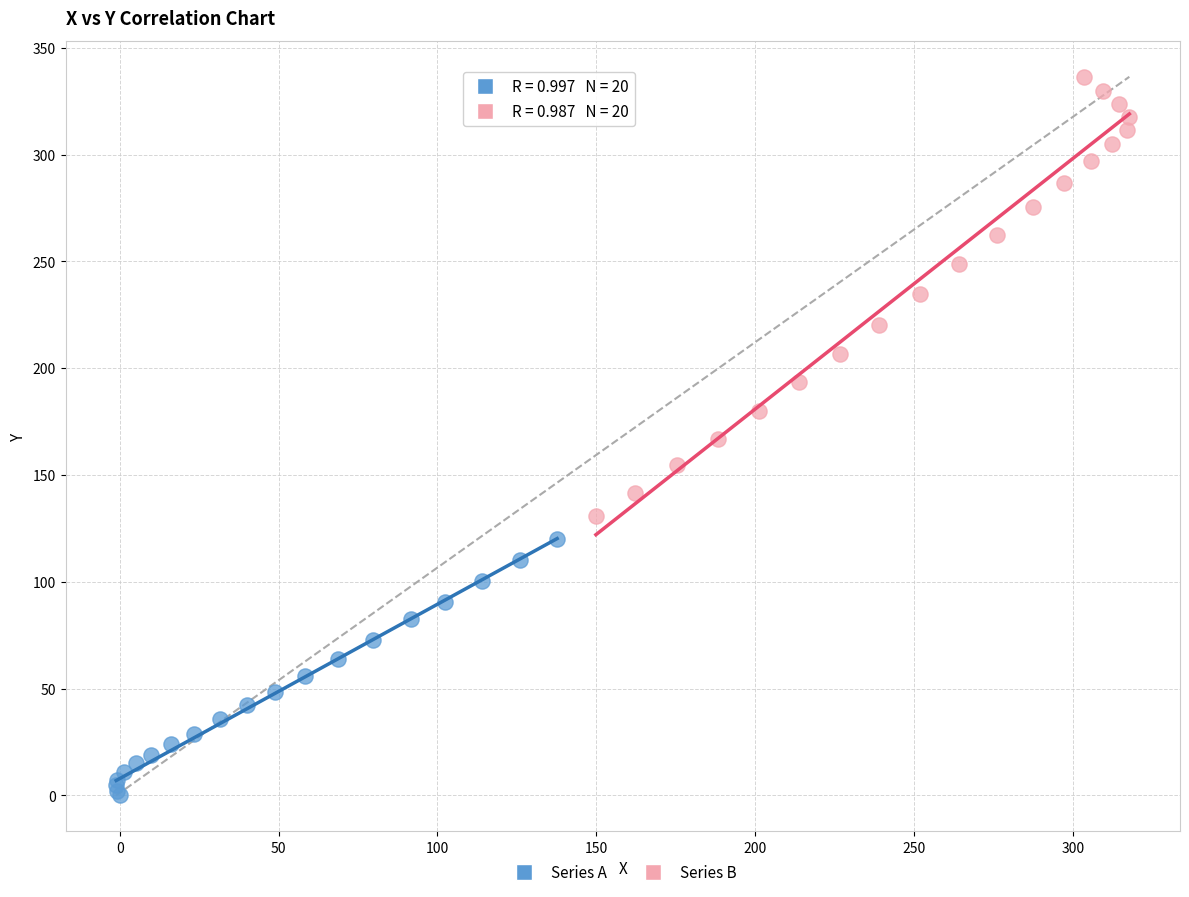

What are all the series names shown in the legend?

Series A, Series B